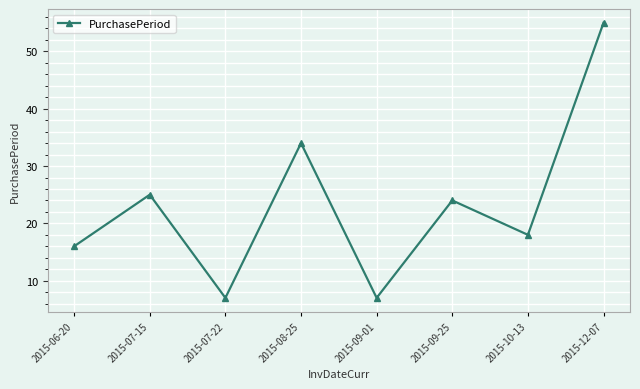

What is the greatest value displayed?

55